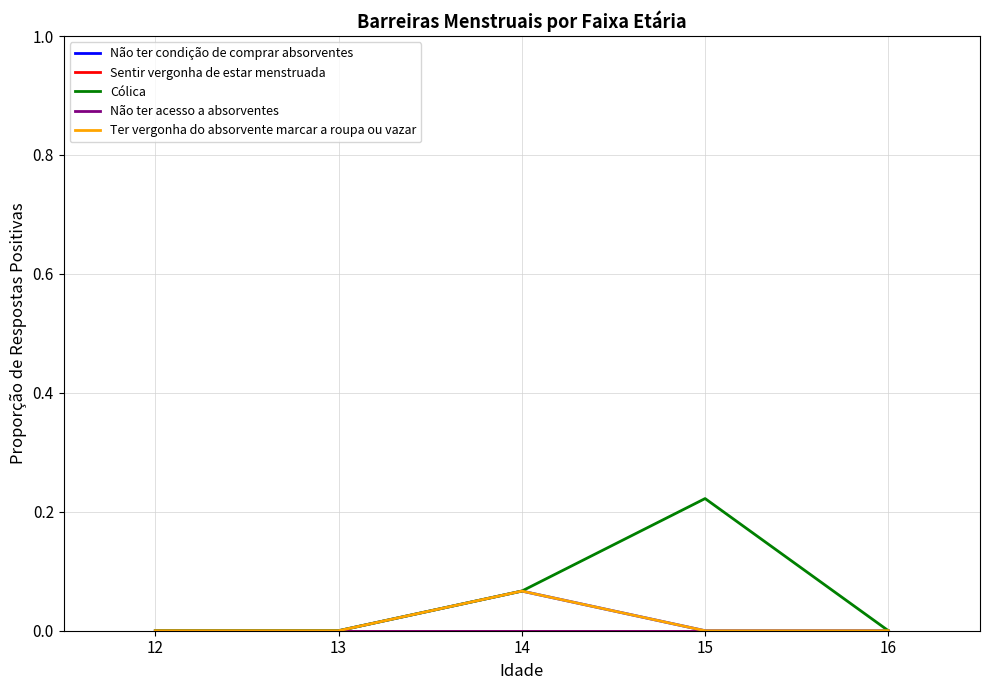

At which category is the sum across all series the highest?

15